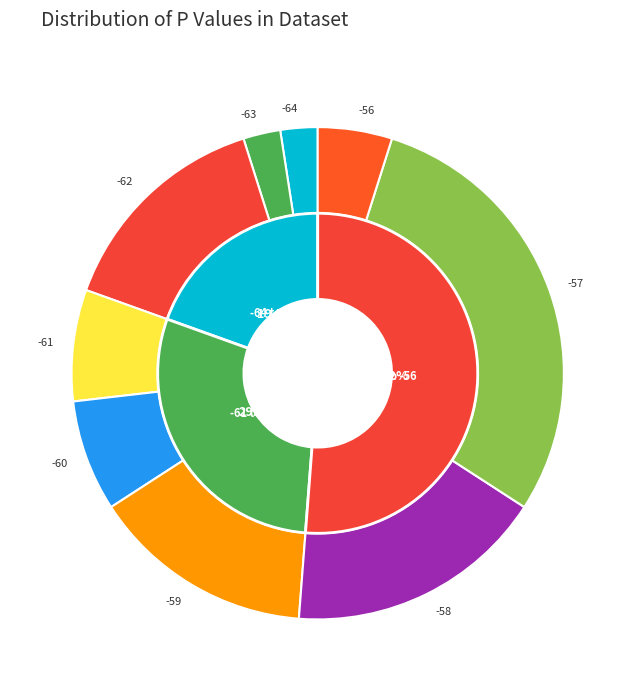

How many slices are in this pie chart?

9